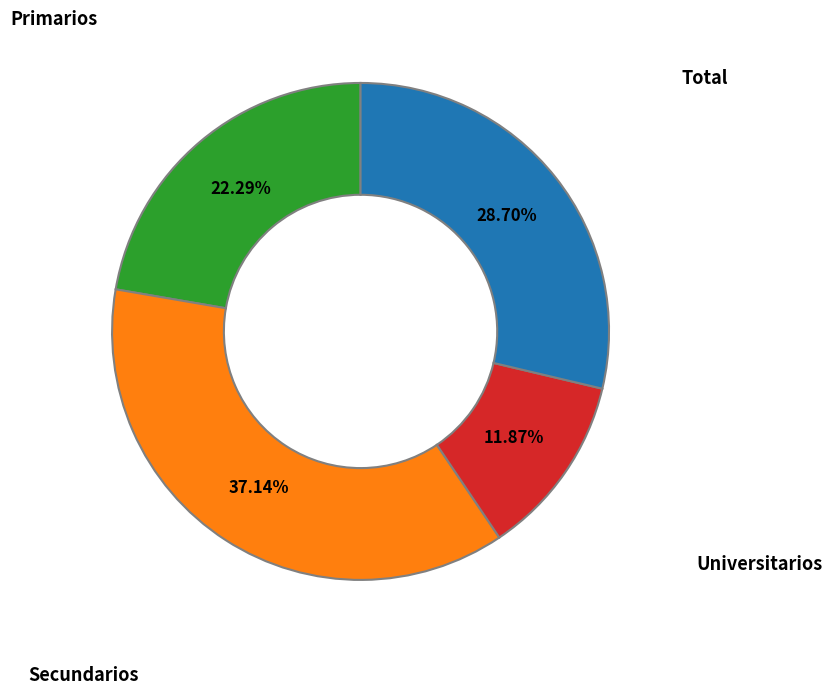

Is there a majority slice in this chart?

No